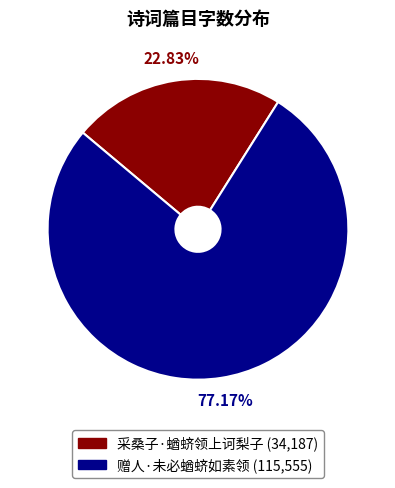

What percentage do 赠人·未必蝤蛴如素领 and 采桑子·蝤蛴领上诃梨子 together represent?

100.0%